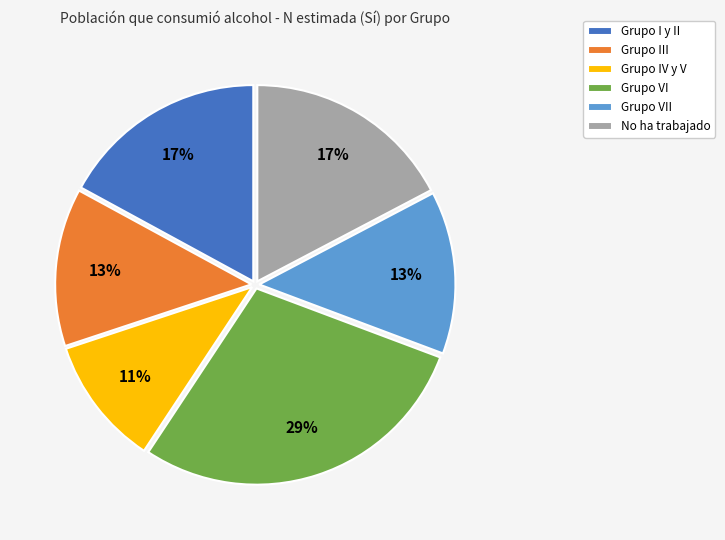

To the nearest percent, what is the difference between the largest and smallest slice percentages?

18%